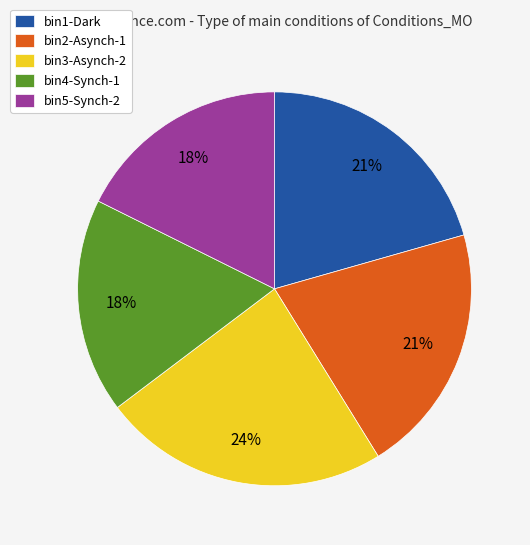

Between bin2-Asynch-1 and bin5-Synch-2, which is larger?

bin2-Asynch-1